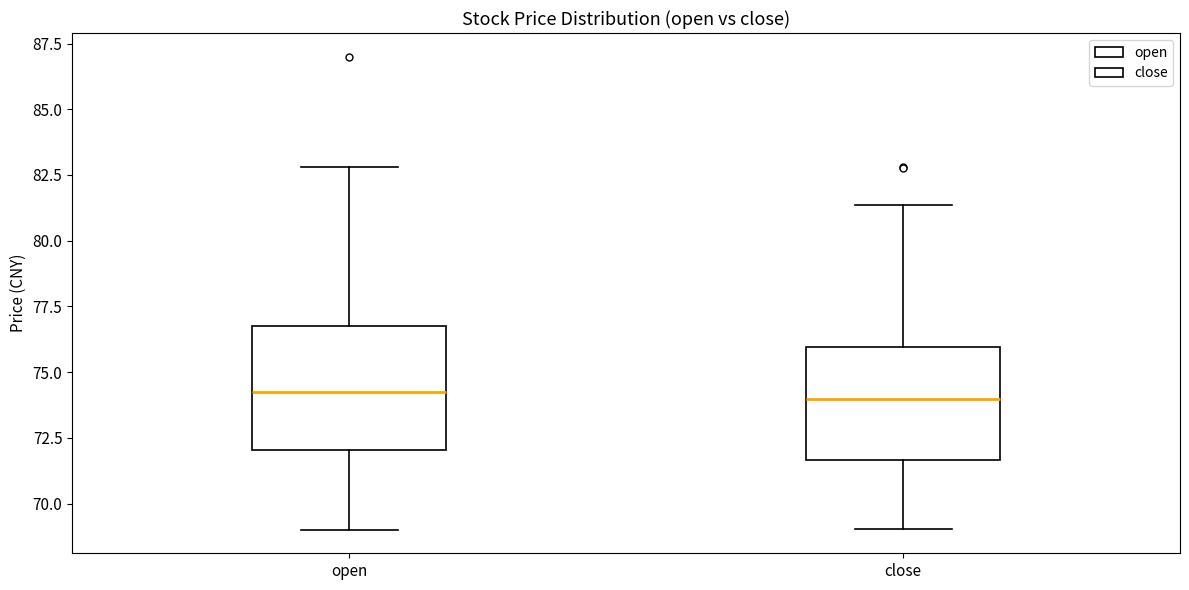

Reading left to right, transcribe this box plot: for each box, give where its median line is, the range the box spans, and where its two whiskers end, as read against the y-axis. The values are not printed on the chart, so give them approximately, as read against the axis.

open: median 74.0, box 72.0 to 76.5, whiskers 69.0 to 83.0
close: median 74.0, box 71.5 to 76.0, whiskers 69.0 to 81.5